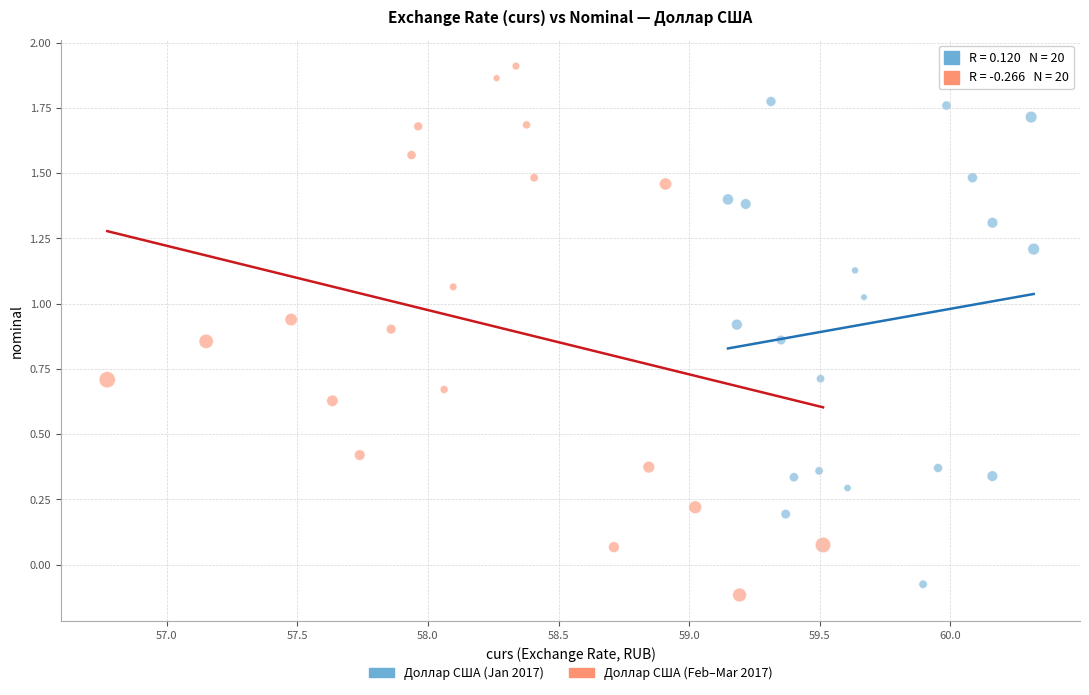

Which series reaches the minimum Y coordinate?

Доллар США (Feb–Mar 2017)